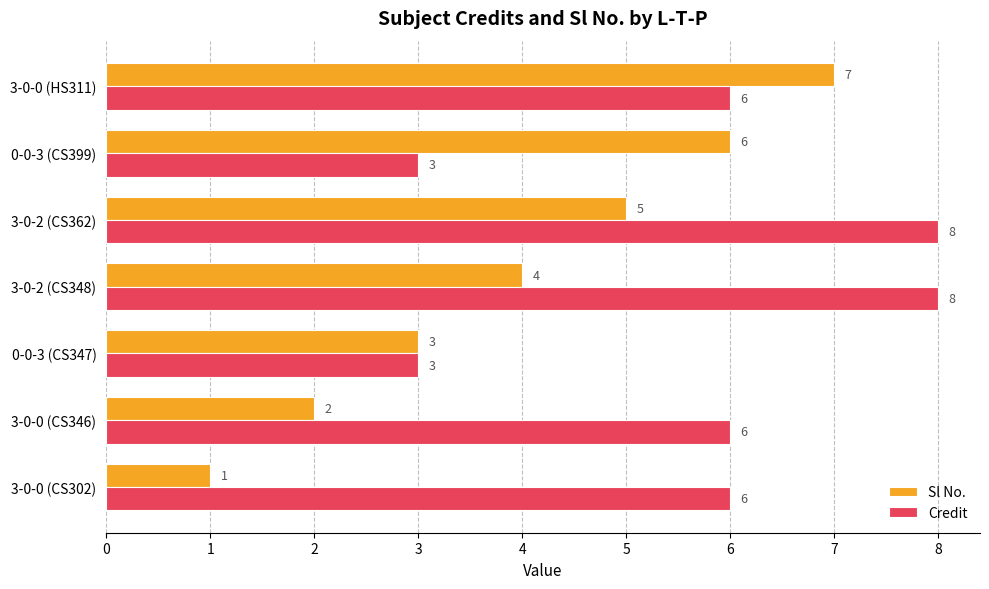

Is the value of Sl No. at 3-0-0 (CS302) greater than the value of Credit at 3-0-0 (HS311)?

No